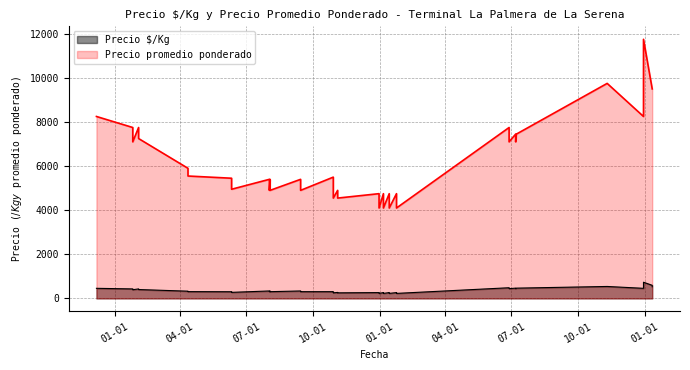

What is the difference between the second highest and second lowest values in the Precio promedio ponderado series?

5650